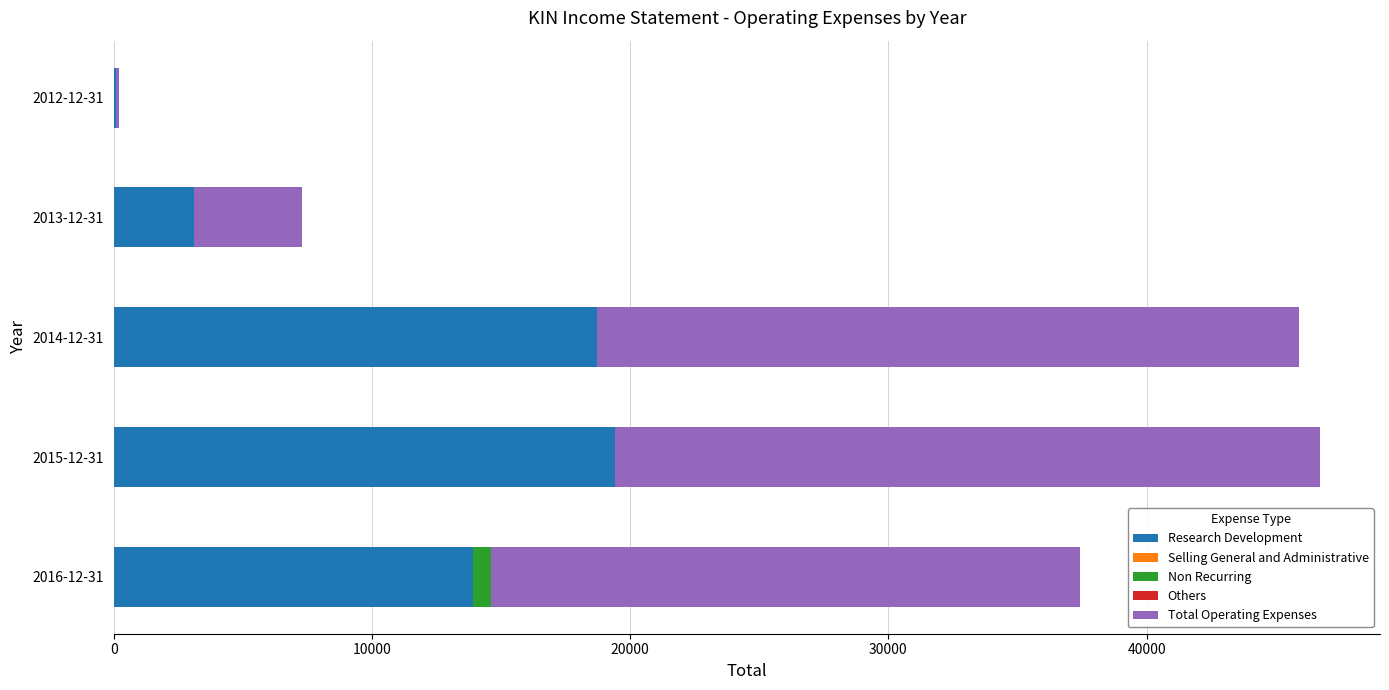

What is the maximum value for Research Development?

19400